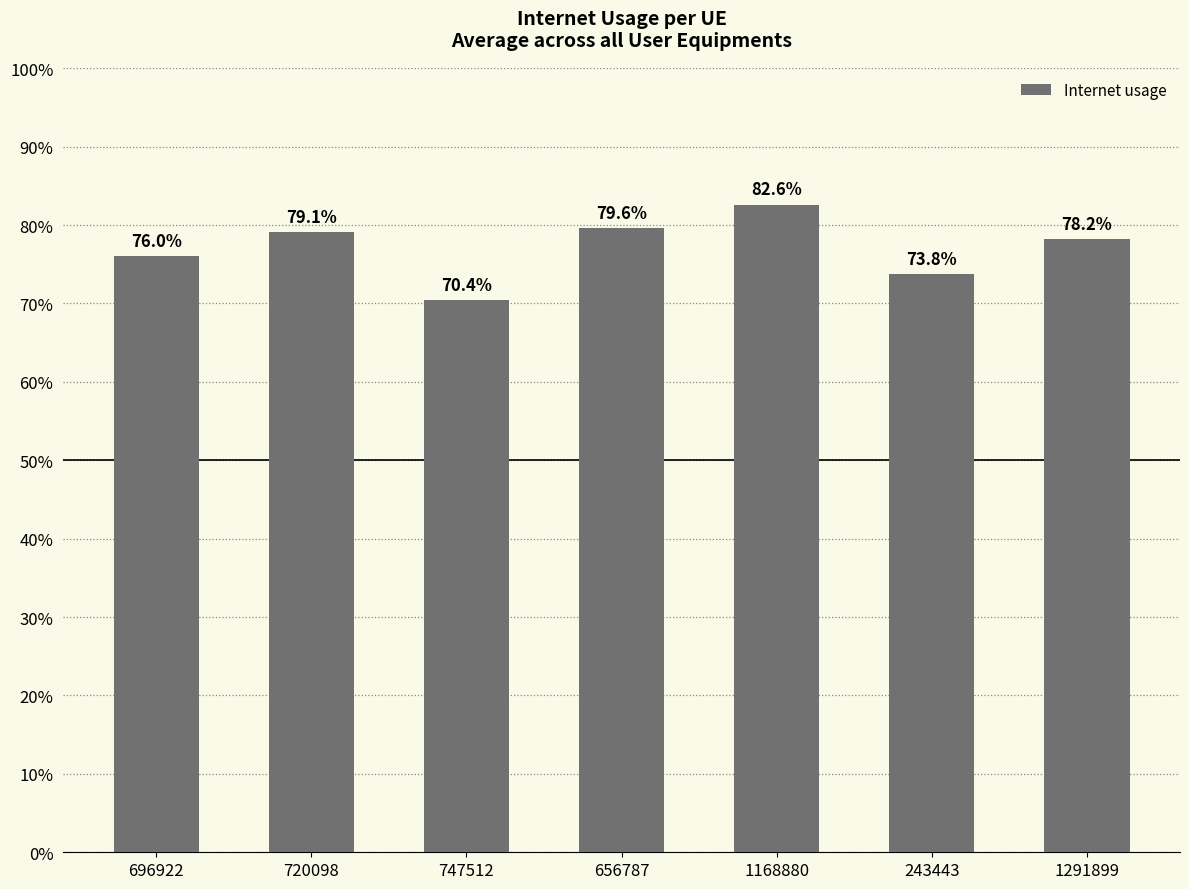

Are the bars grouped side by side (vs. stacked)?

No